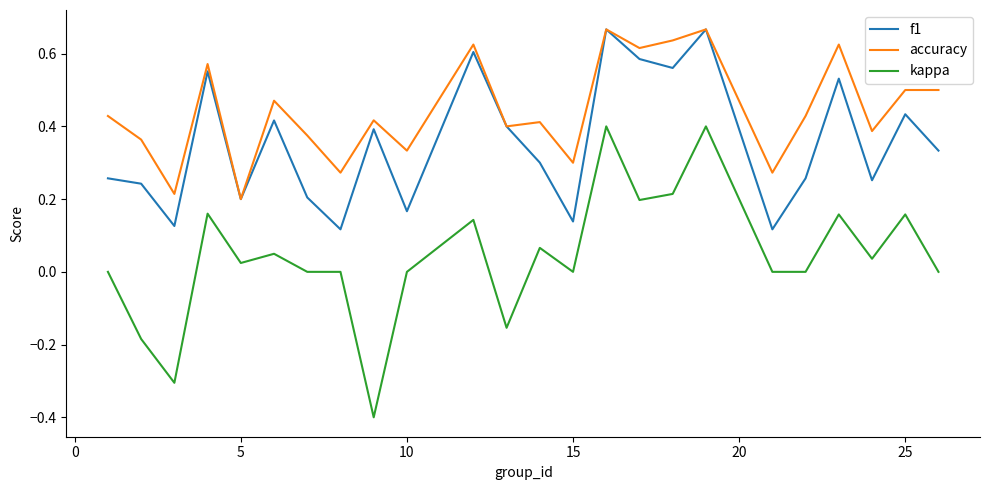

Which series has the largest total across all categories?

accuracy